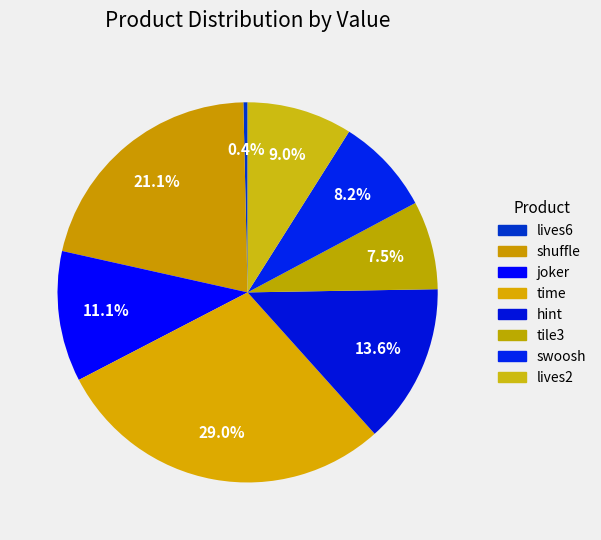

Is there a majority slice in this chart?

No